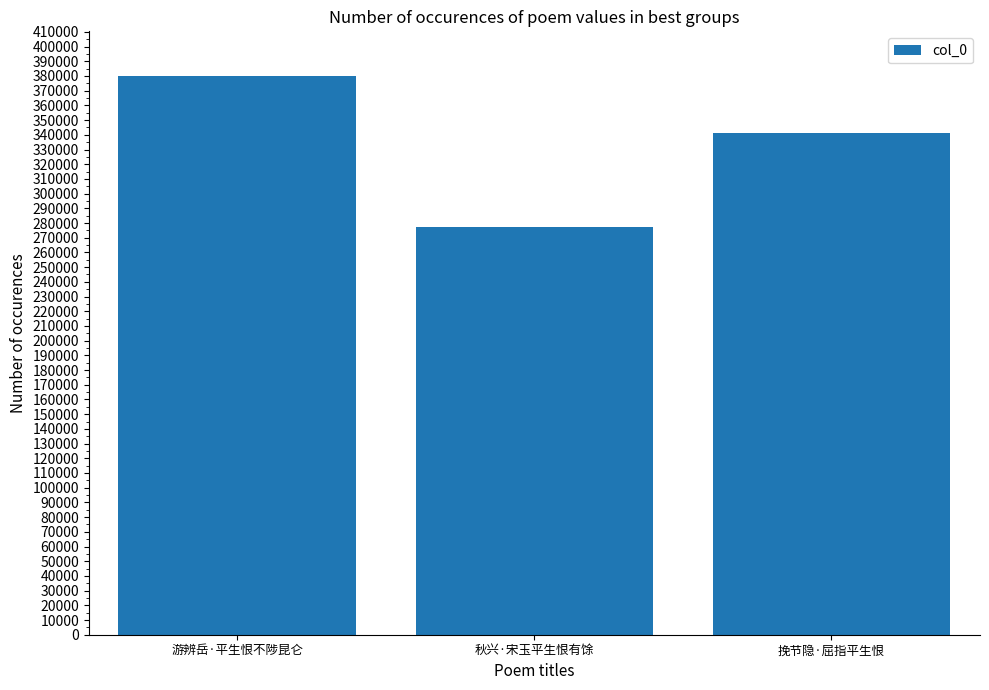

What is the value of the 1st bar from the left?

379972